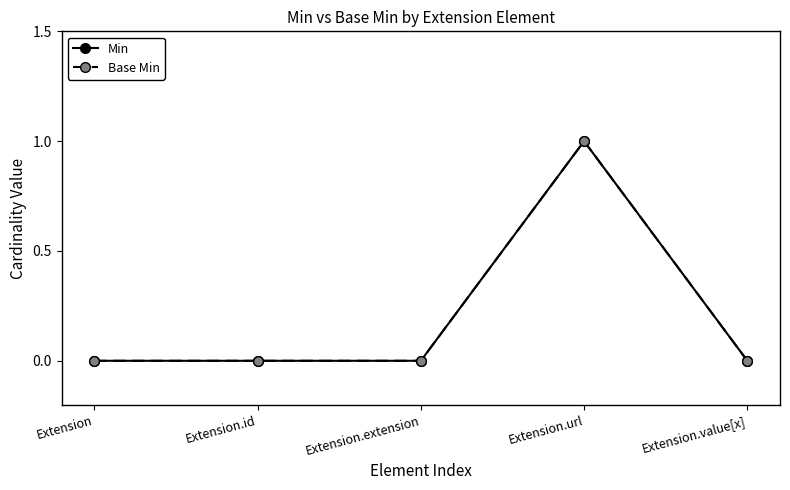

True or false: Min and Base Min cross at least once.

False